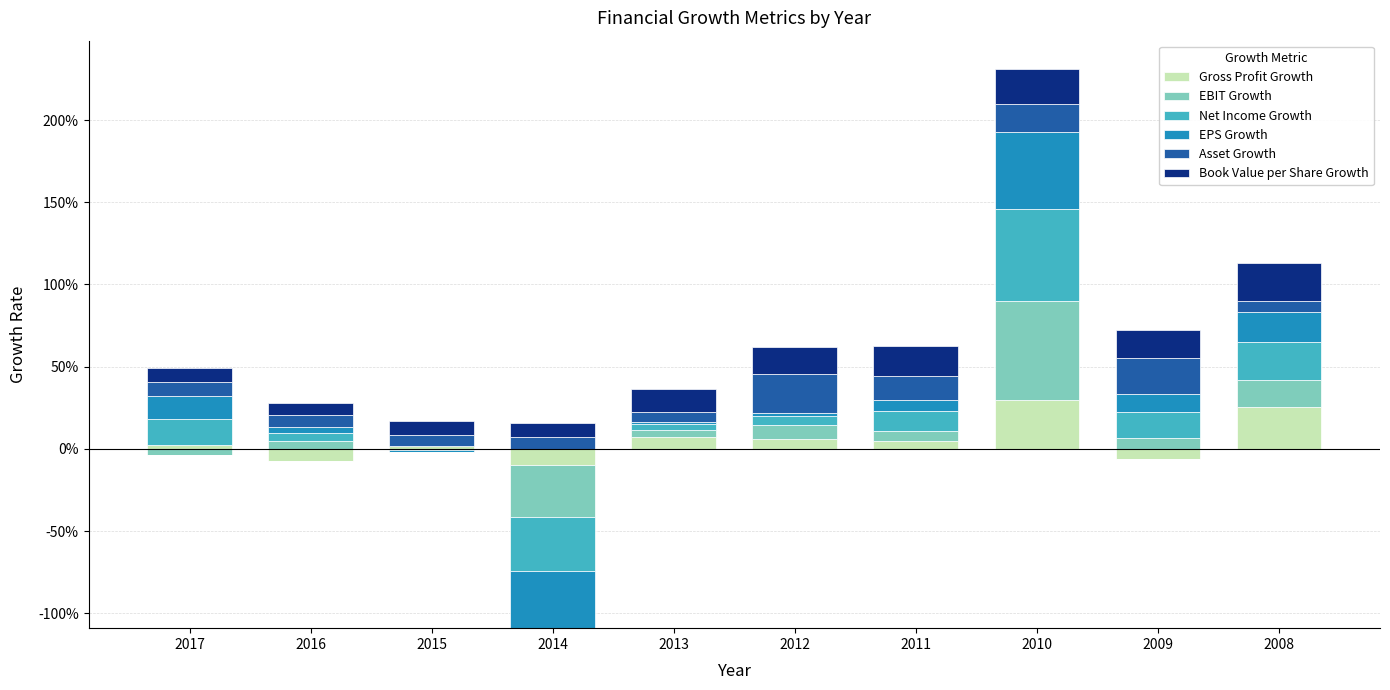

At how many categories does at least one series exceed 0?

10